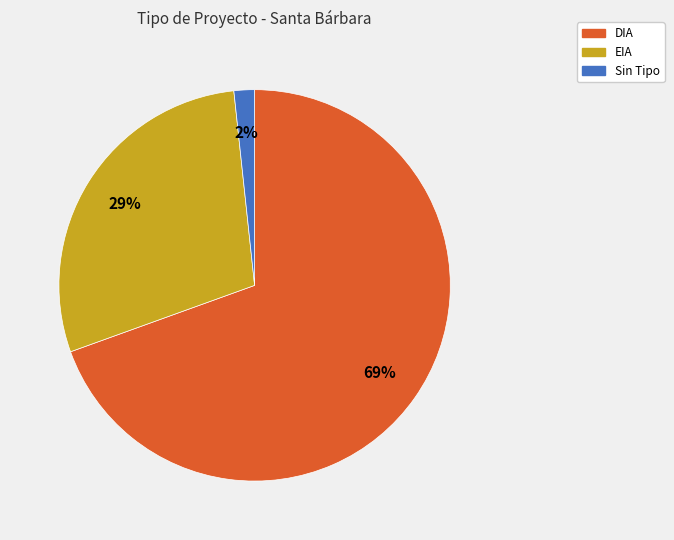

To the nearest percent, what is the average slice percentage?

33%